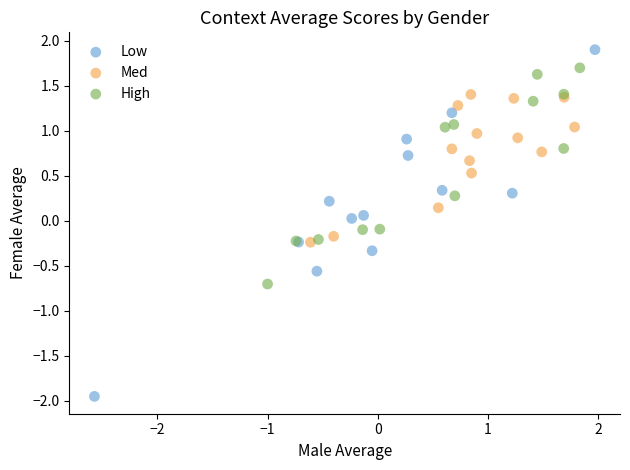

What are all the series names shown in the legend?

Low, Med, High